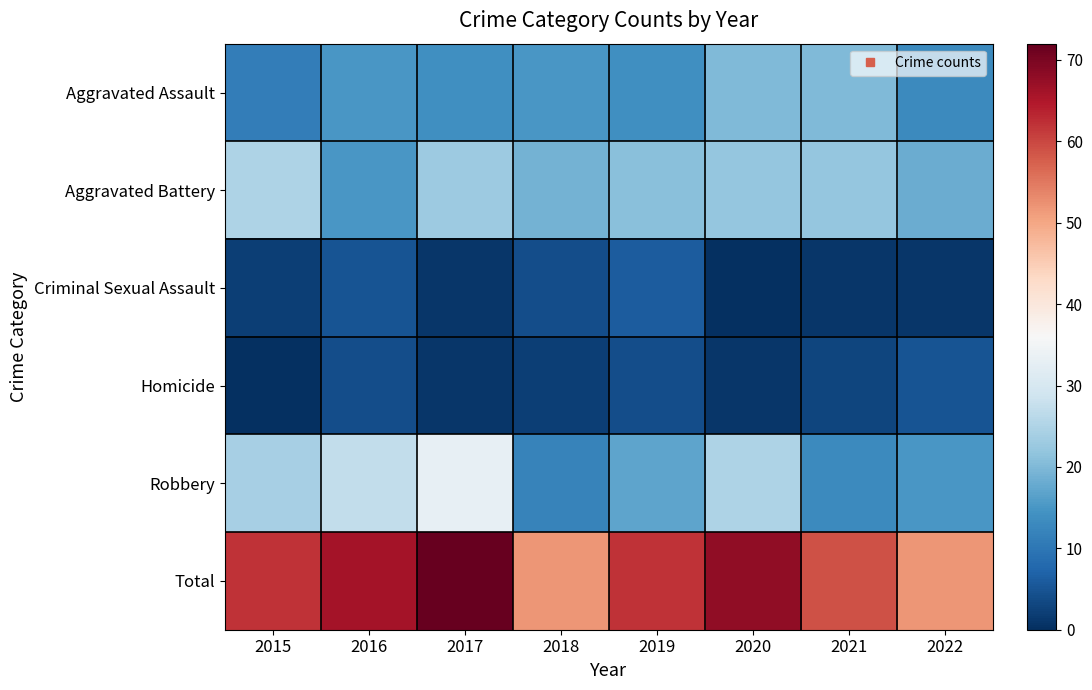

What is the difference between the highest and lowest values at 2021?

58